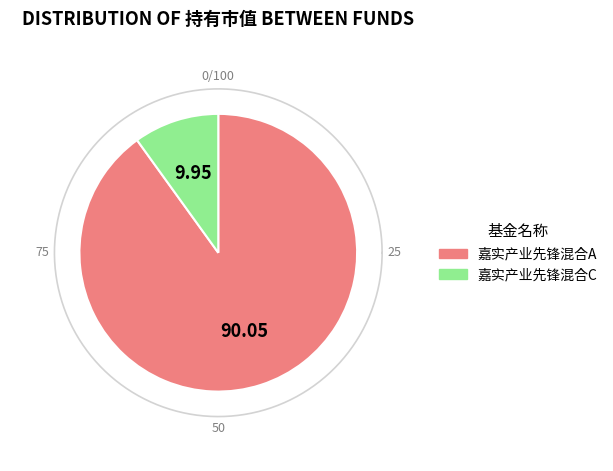

To the nearest percent, what is the combined percentage of 嘉实产业先锋混合C and 嘉实产业先锋混合A?

100%